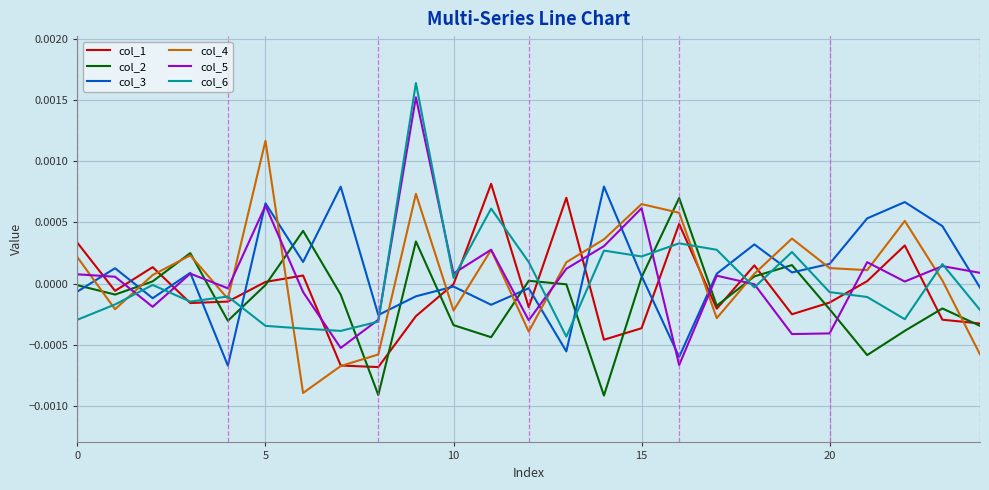

After their last crossing, which series has the higher values: col_3 or col_6?

col_3